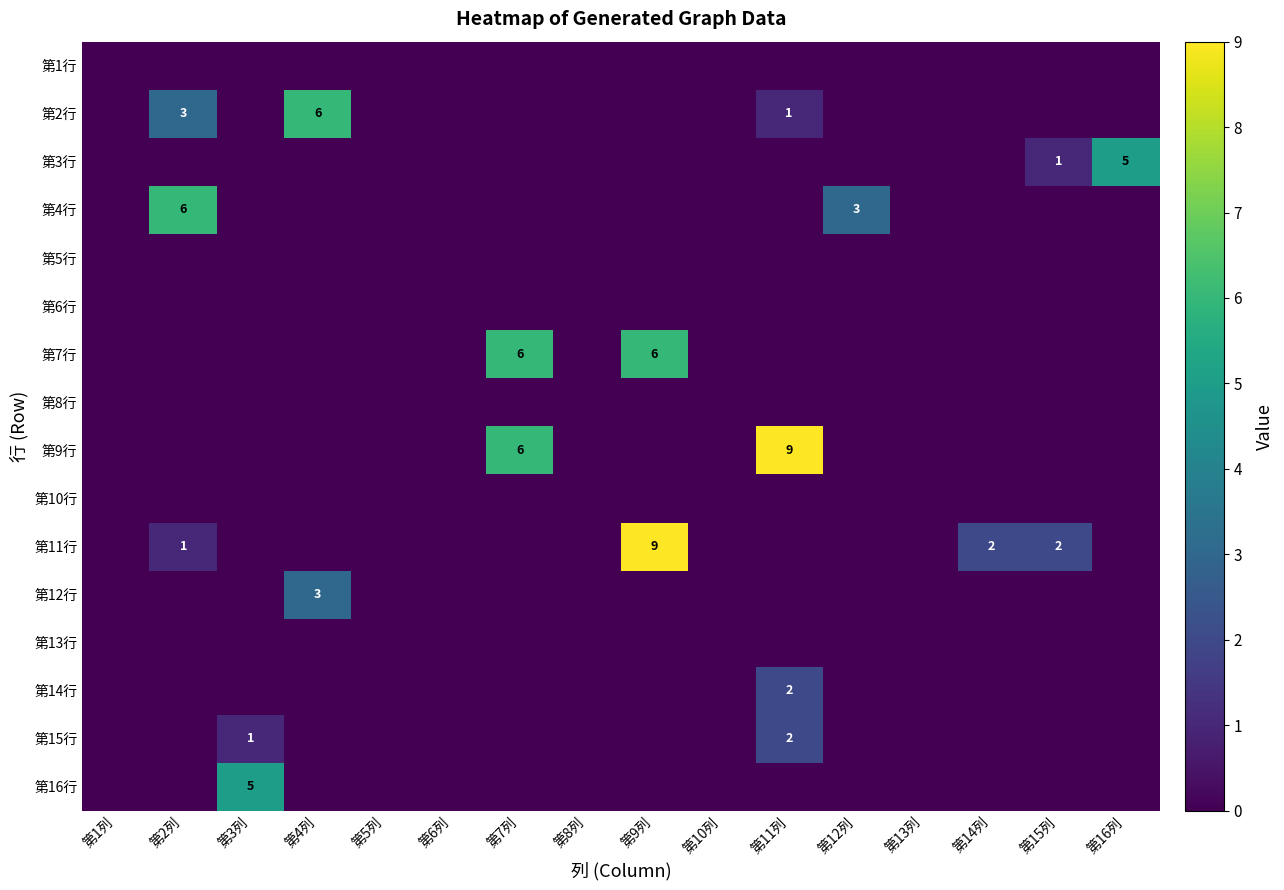

At which category is the sum across all series the highest?

第9列